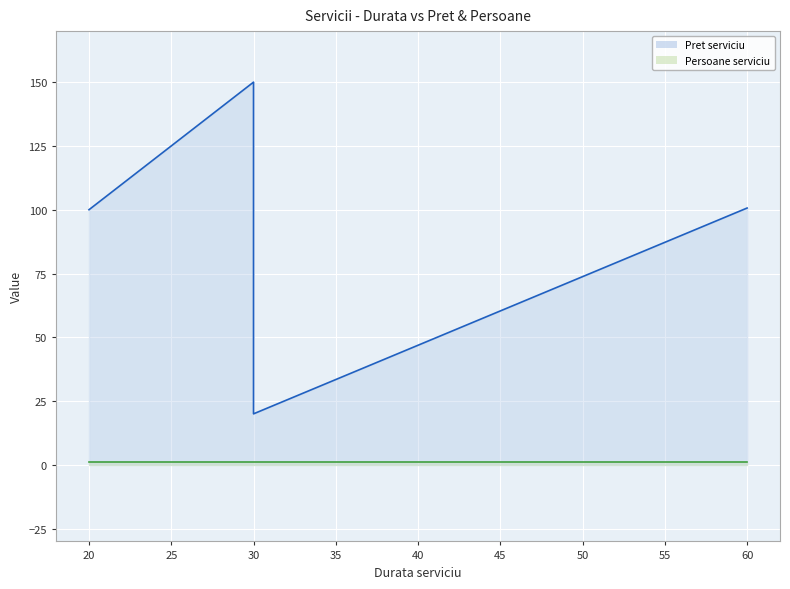

Rank the categories by value from highest to lowest.

30, 60, 20, 30